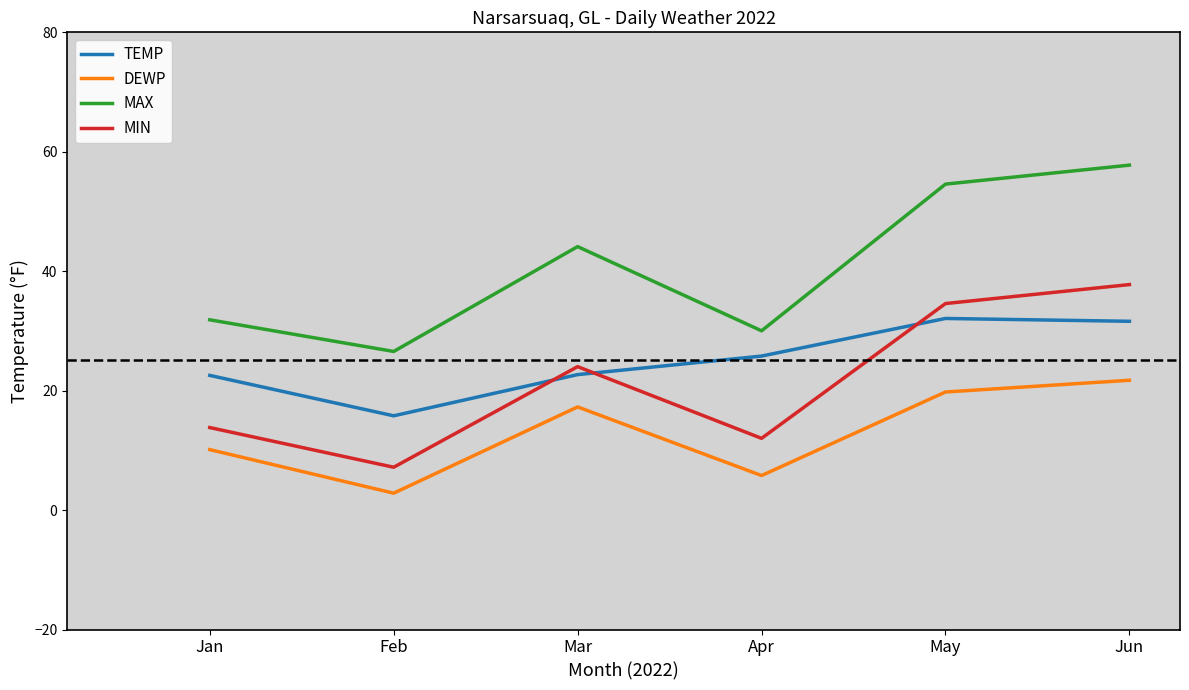

Which category has the lowest value in the MAX series?

Feb